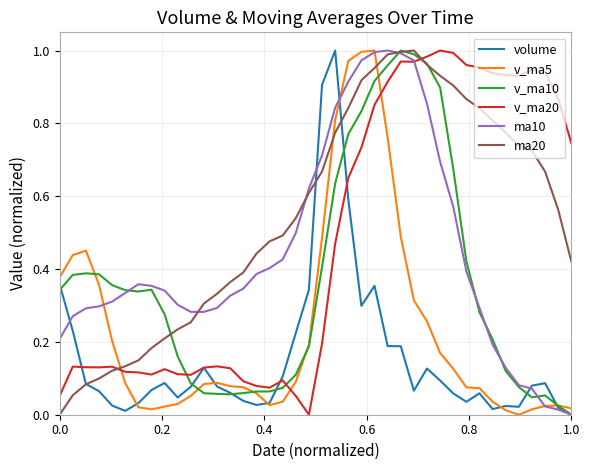

Which series has the largest total across all categories?

ma20